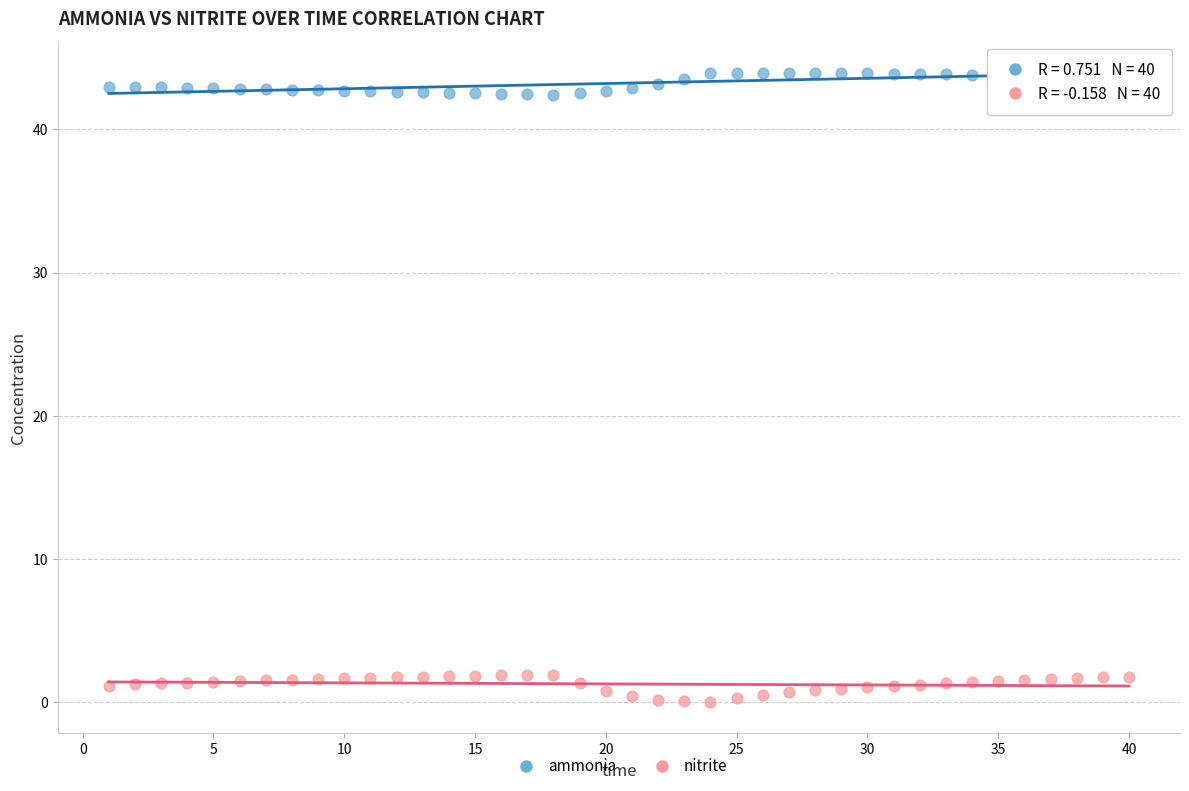

Which series contains the highest Y value?

ammonia